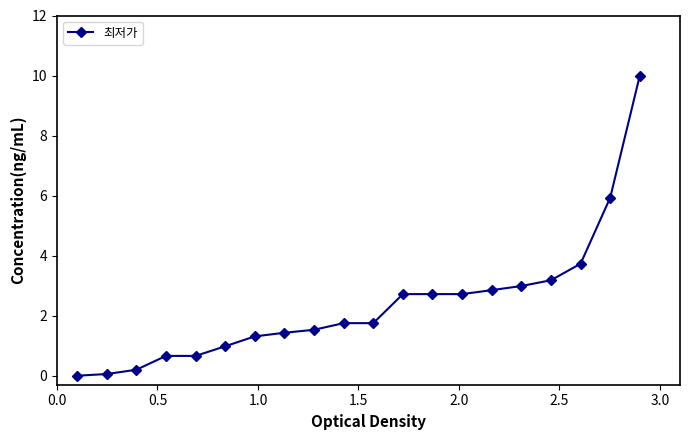

How many distinct data groups are displayed?

1